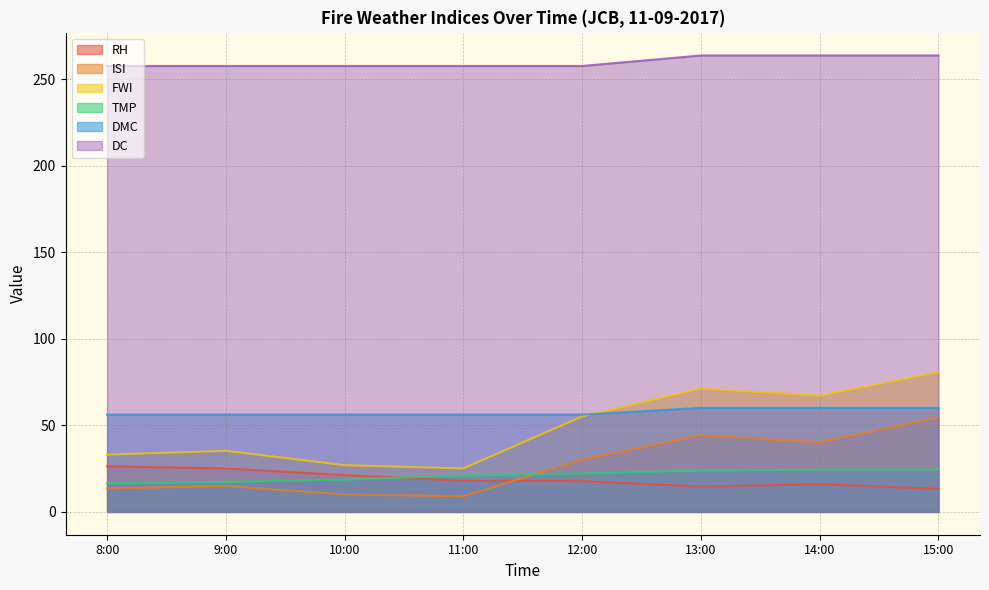

Is the value of ISI at 11:00 greater than the value of DMC at 13:00?

No